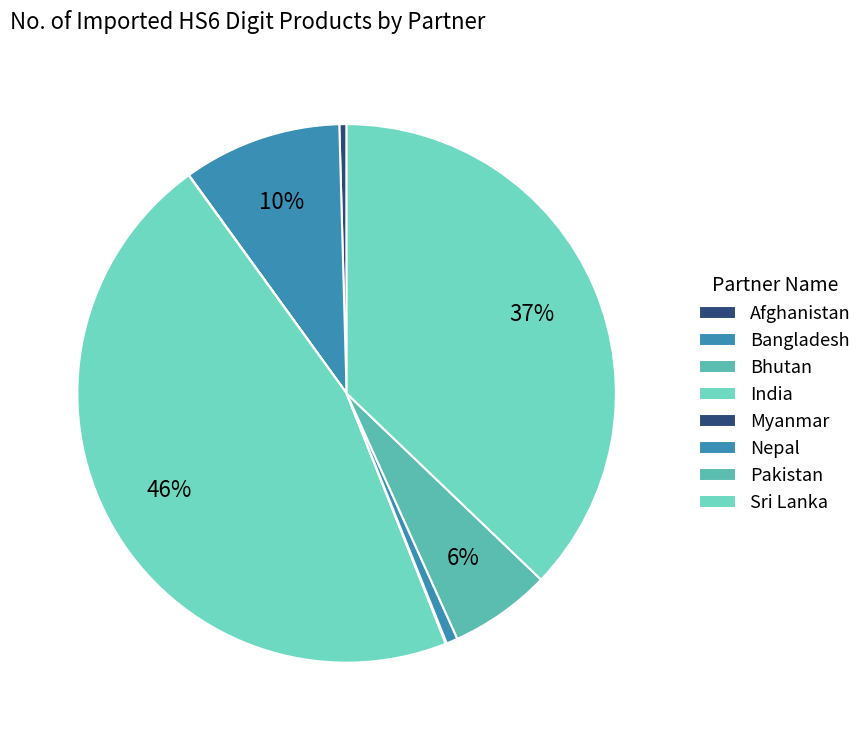

How many slices are in this pie chart?

8